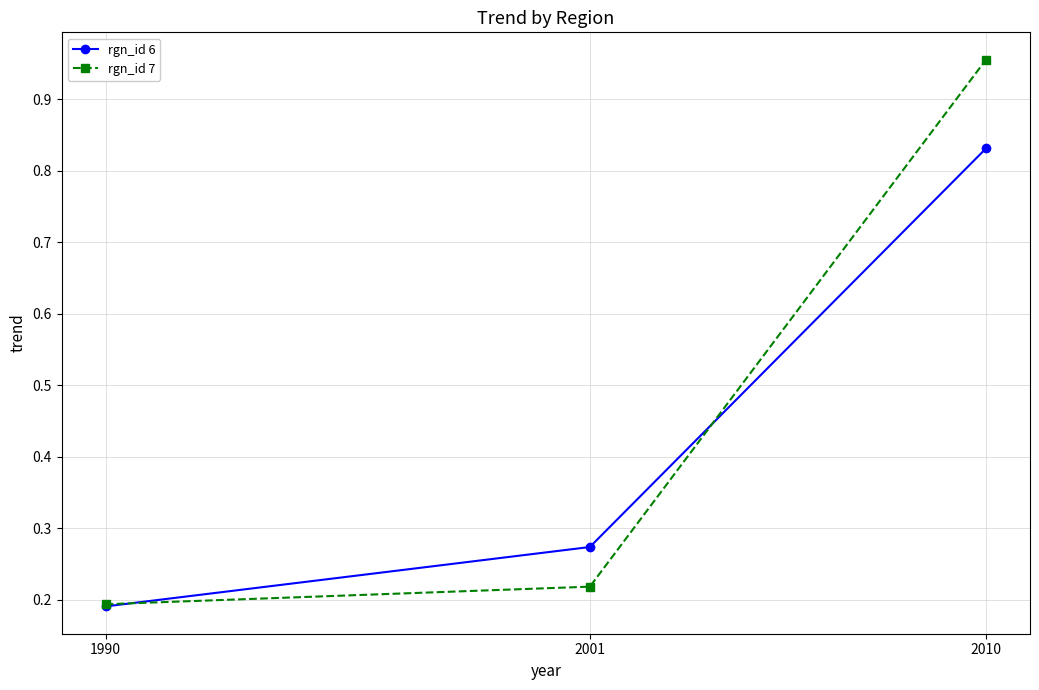

How many distinct data groups are displayed?

2